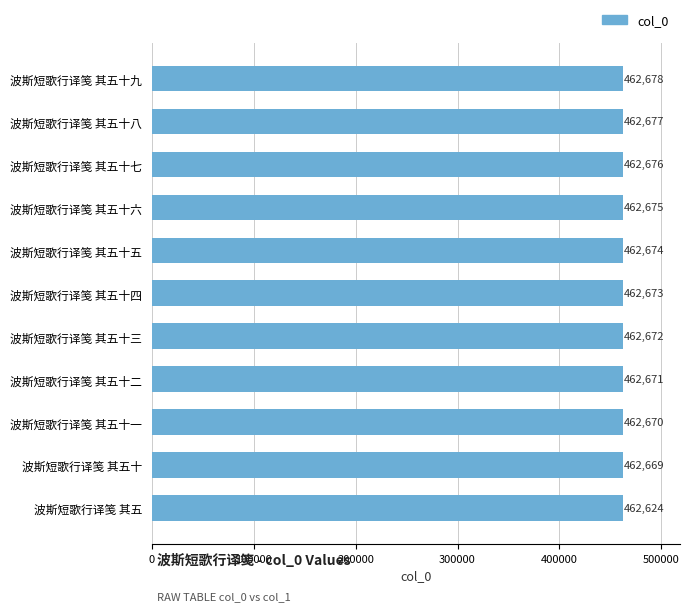

What is the ratio of the value at 波斯短歌行译笺 其五十九 to the value at 波斯短歌行译笺 其五十四?

1.0